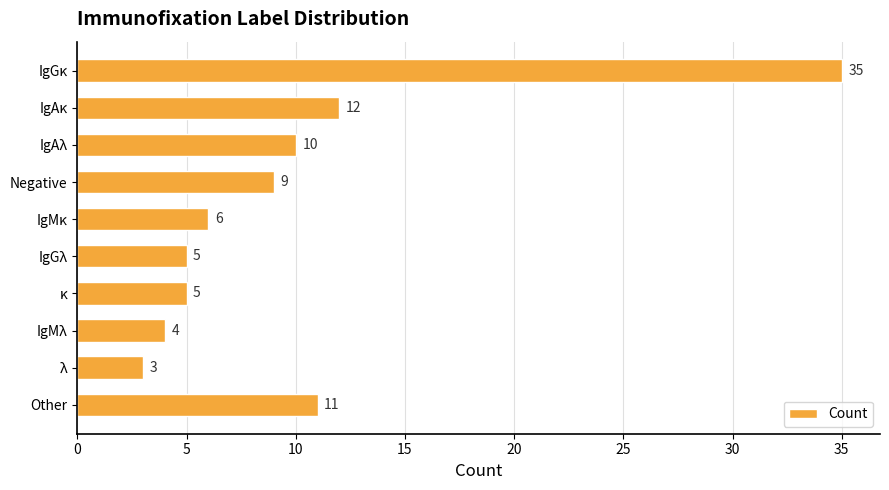

Reading bottom to top, extract all data points from this chart.

11	3	4	5	5	6	9	10	12	35